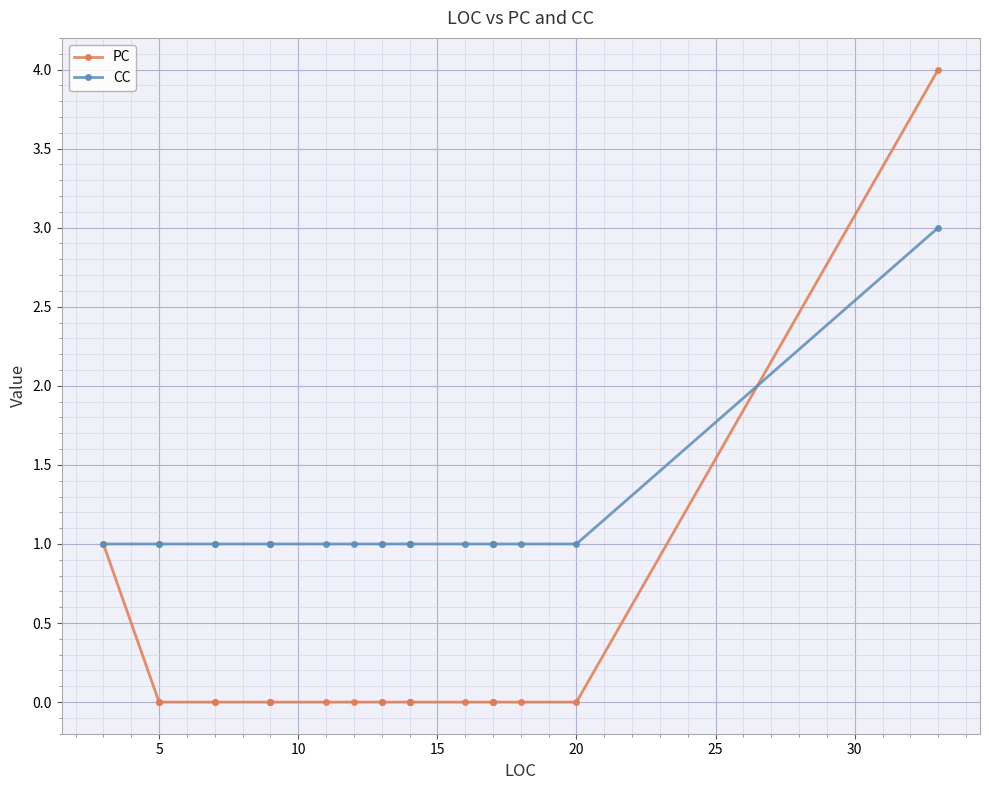

Rank the series by their maximum value, from highest to lowest.

PC, CC